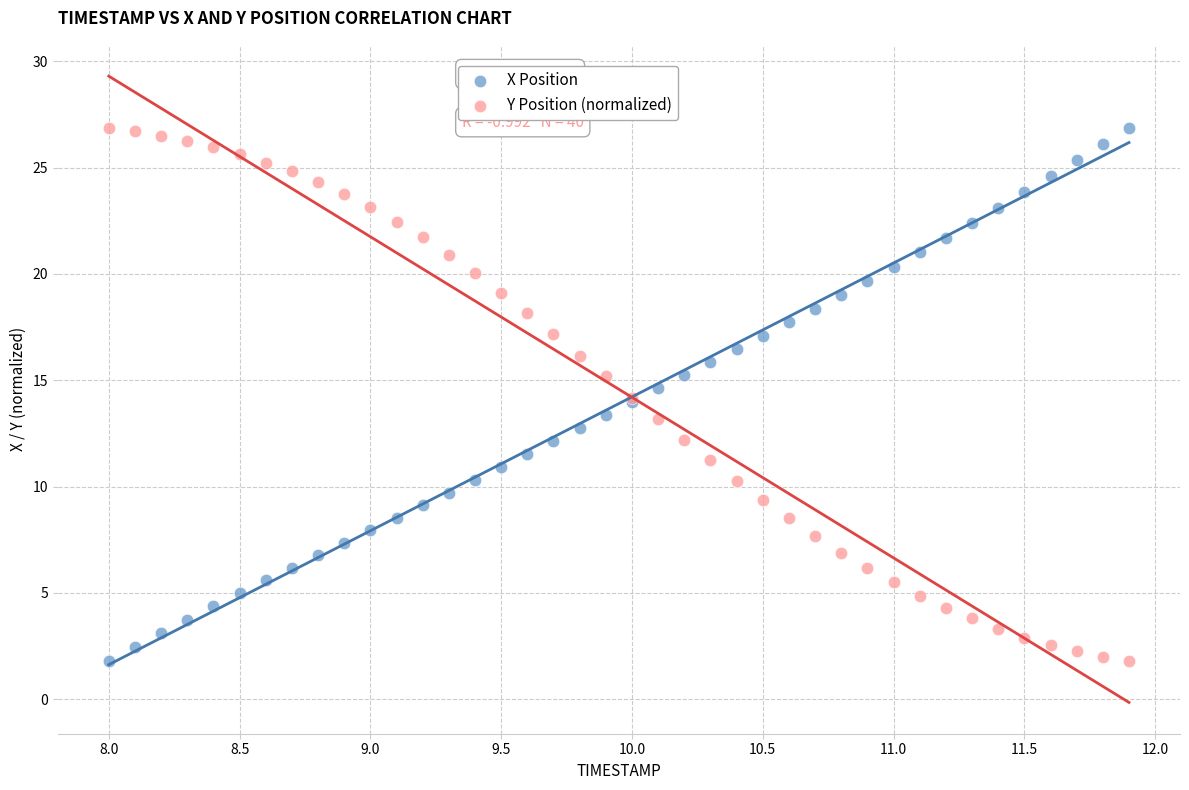

What is the X range (max minus min) for the scatter plot?

3.9